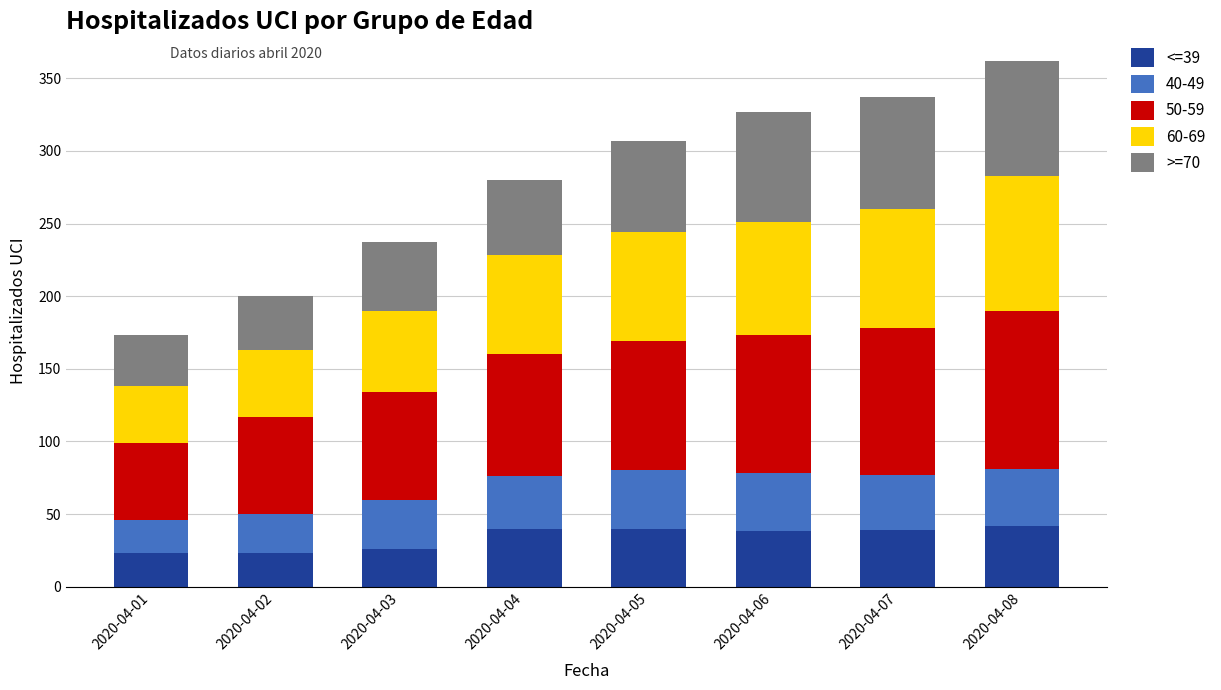

The value of <=39 at 2020-04-04 is 23. True or false?

False